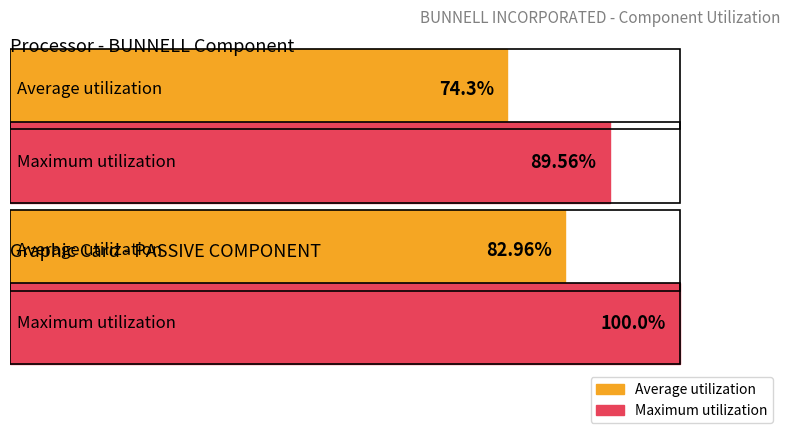

True or false: Average utilization has a value of 20.3 at TRANSISTOR-BOARDS.

False